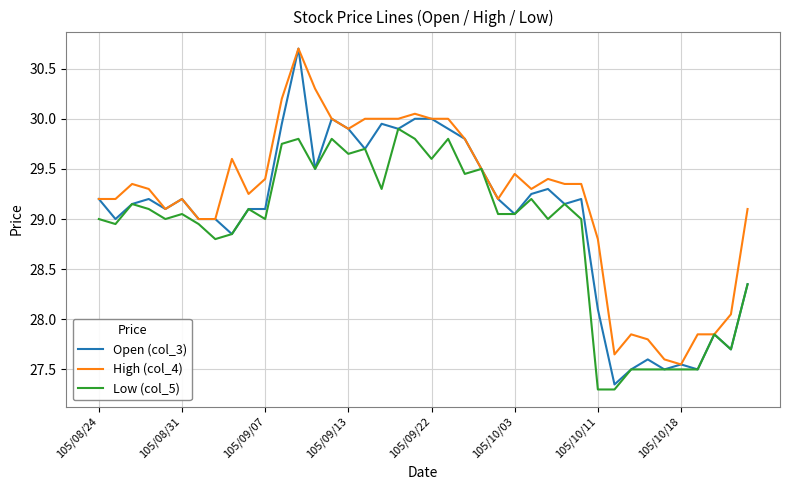

Which series has the widest spread of values?

Open (col_3)